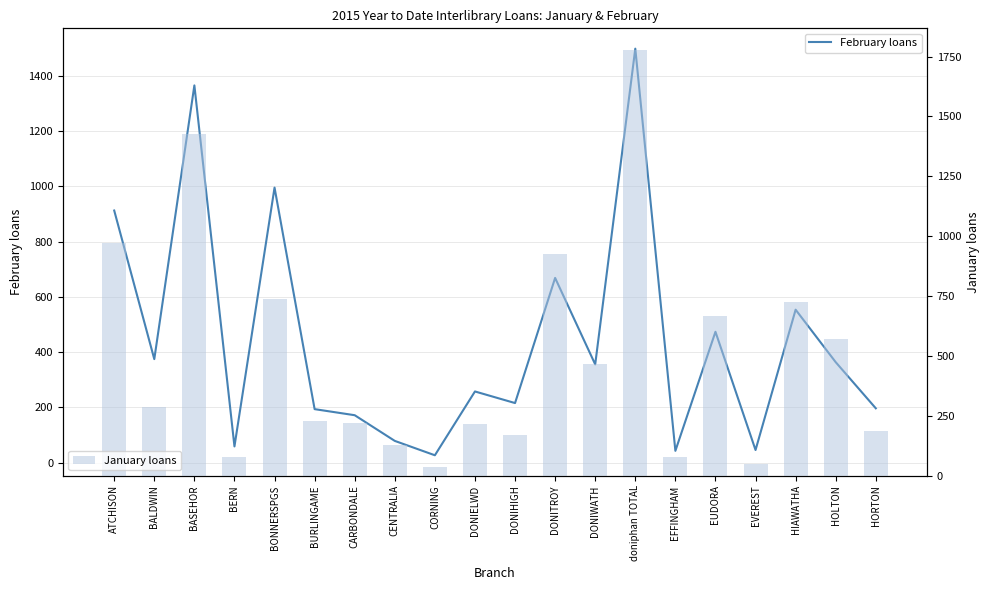

List the series in order of their peak value, lowest first.

February loans, January loans